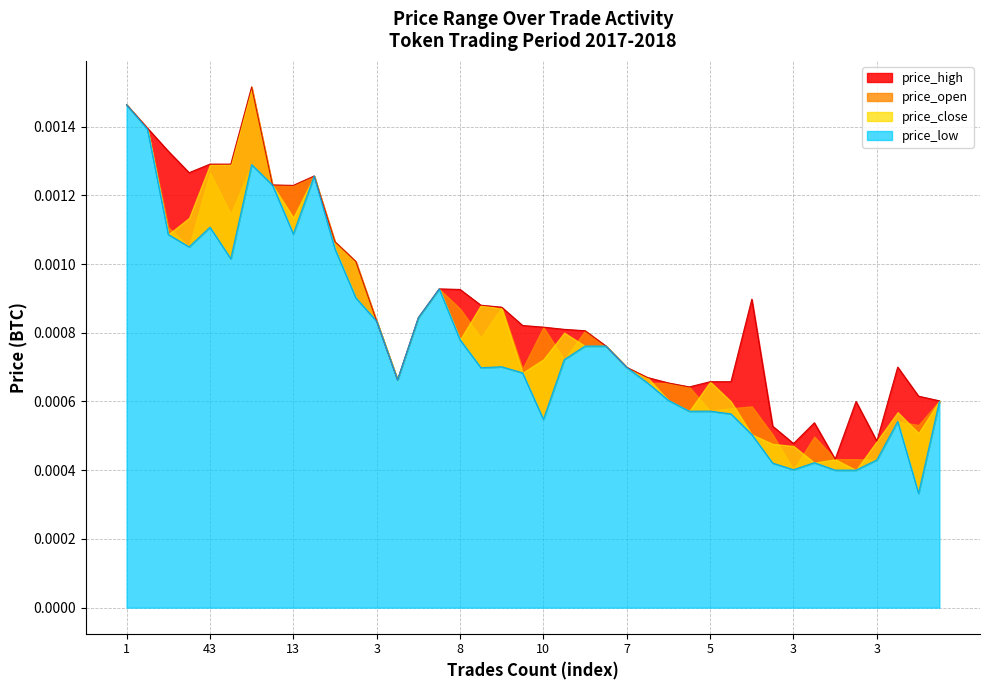

True or false: price_high and price_low cross at least once.

False